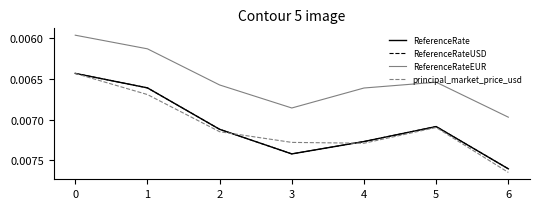

True or false: ReferenceRateUSD and ReferenceRate cross at least once.

False